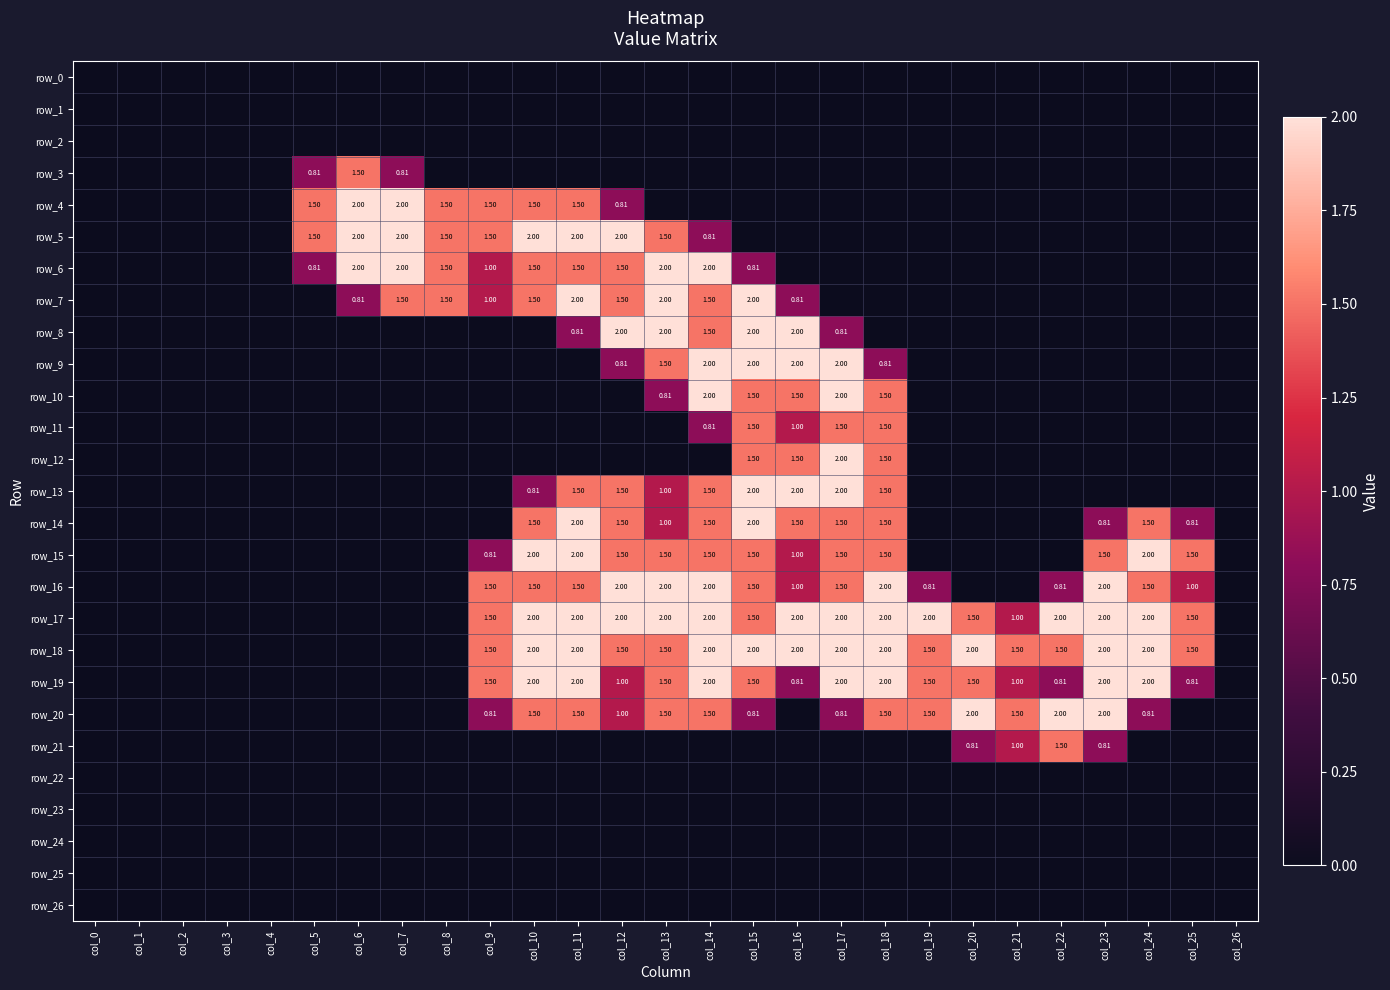

How many data points in row_3 are above 0?

3